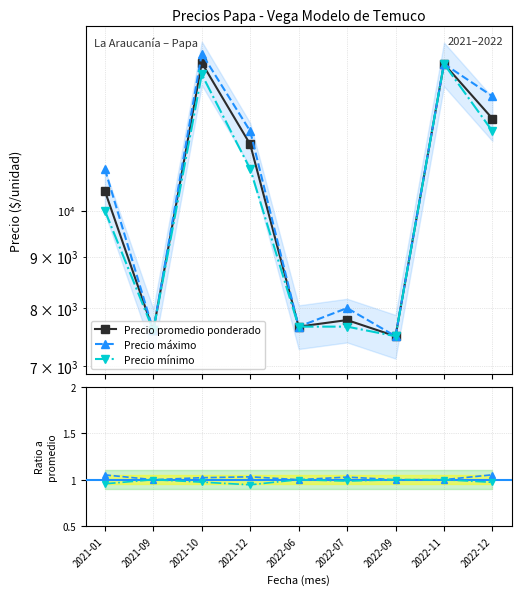

Count the number of data series in this chart.

3